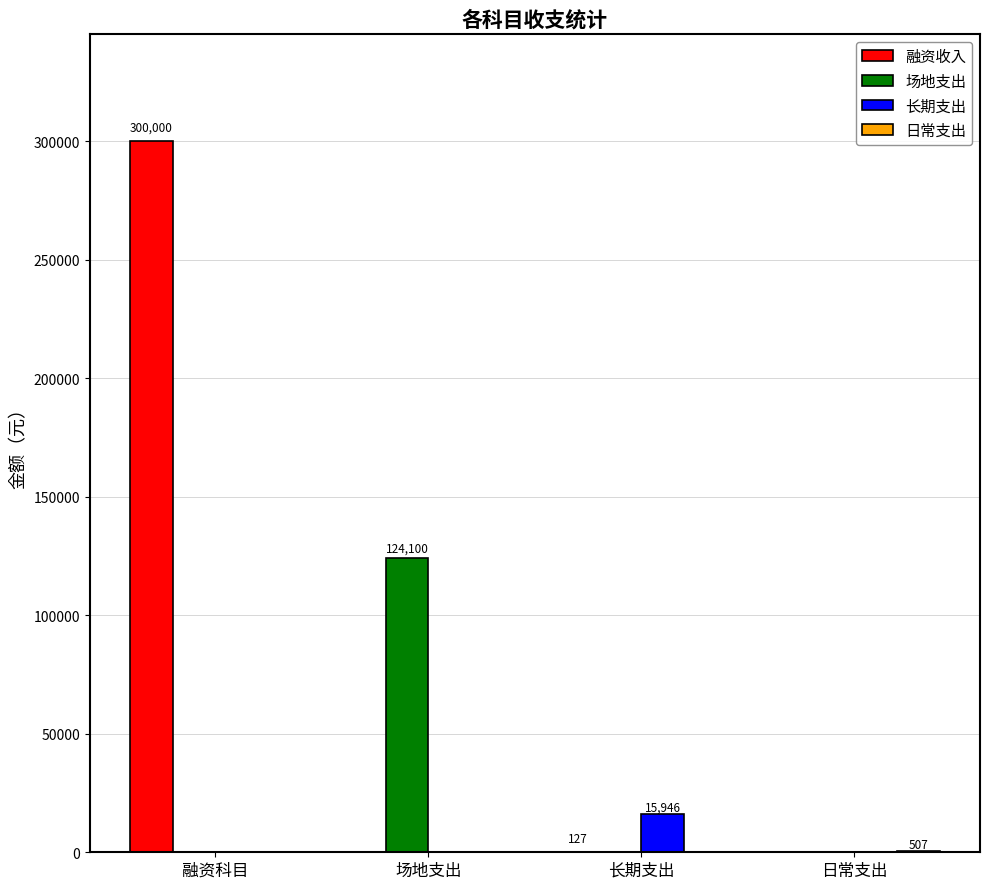

Which series has the largest range (max minus min)?

融资收入